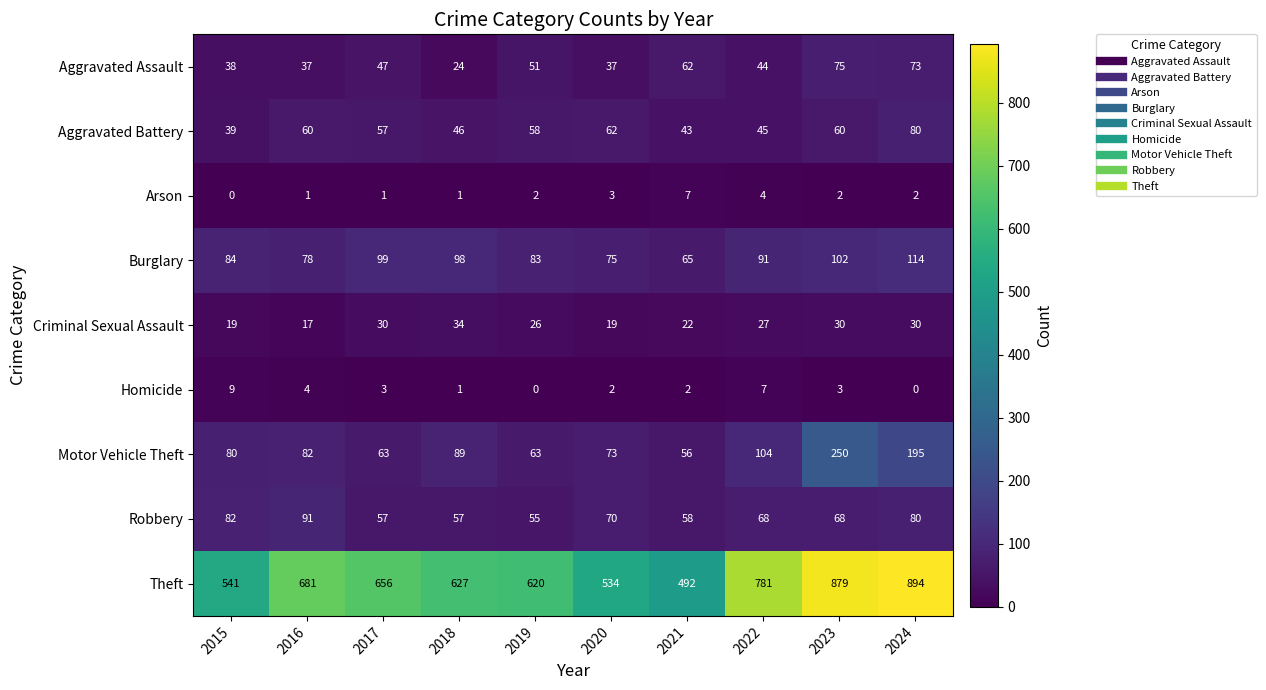

At how many categories does at least one series exceed 745?

3